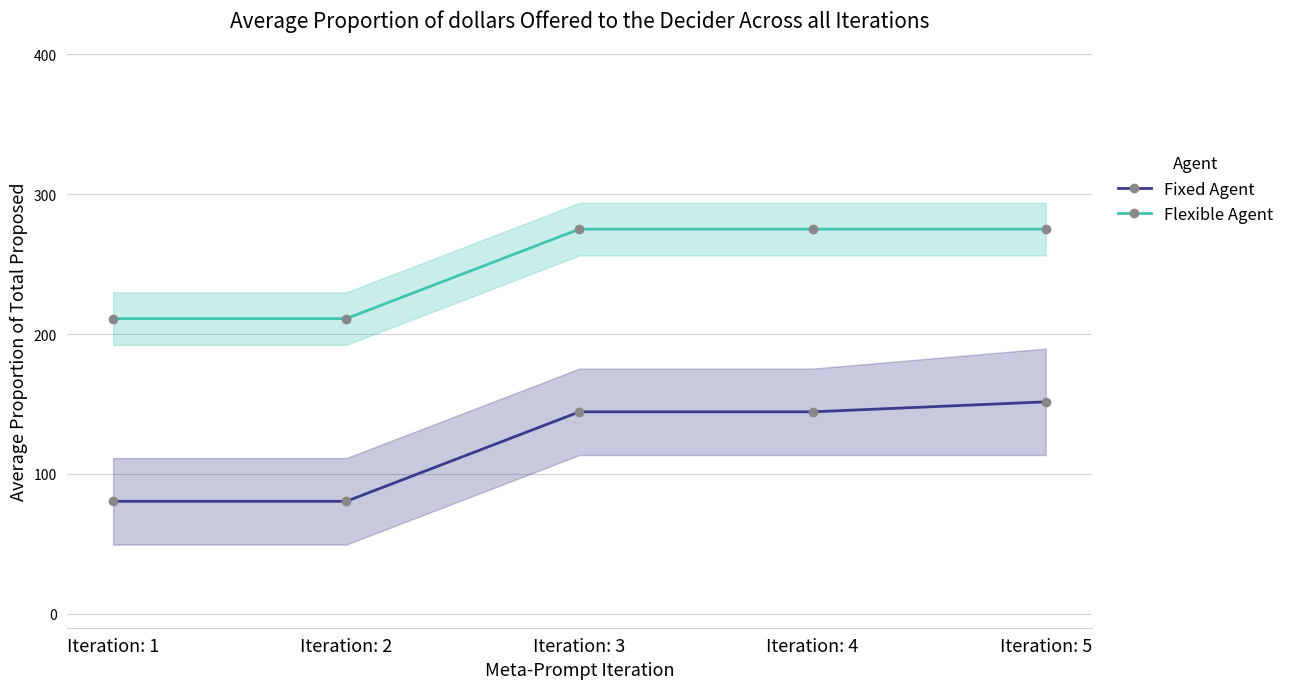

At which category is the sum across all series the highest?

Iteration: 5